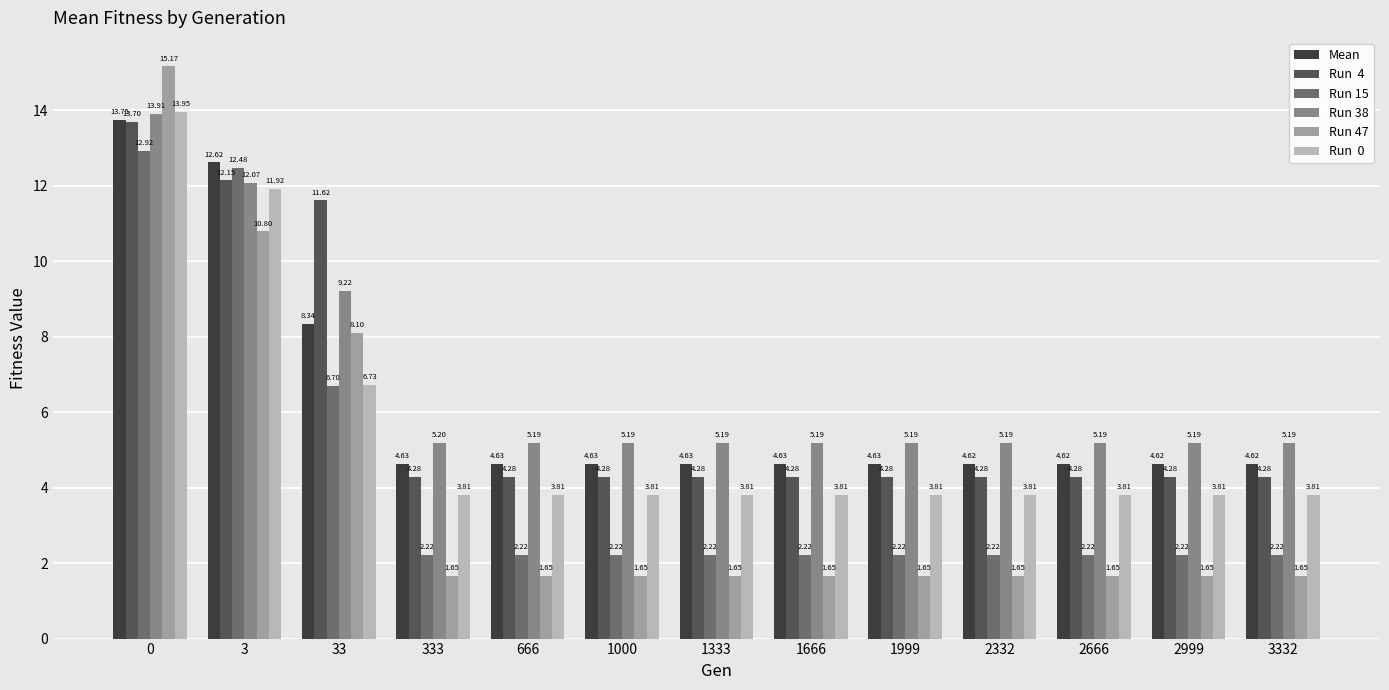

What is the spread (max minus min) of values at 666?

3.5